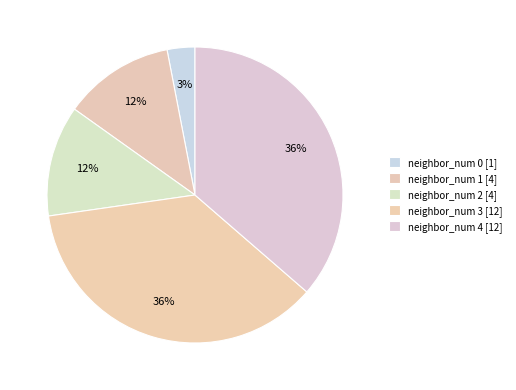

How many segments does this pie chart have?

5